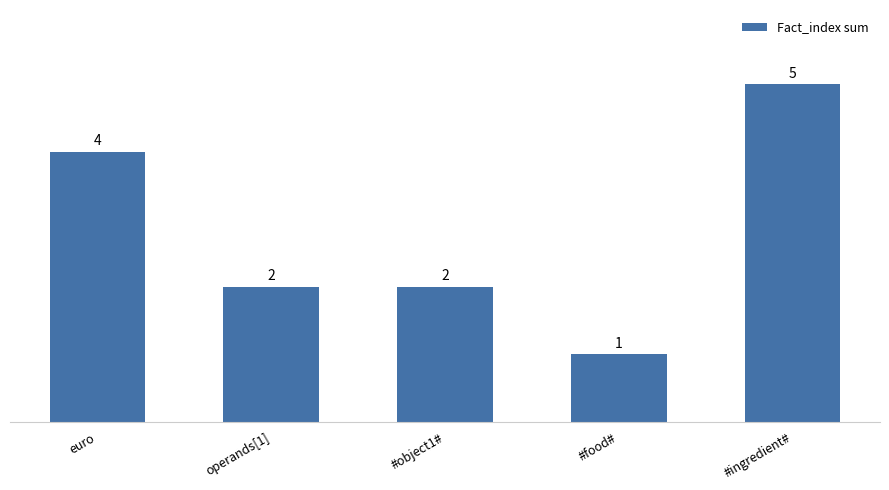

Which category has the highest value across all series?

#ingredient#